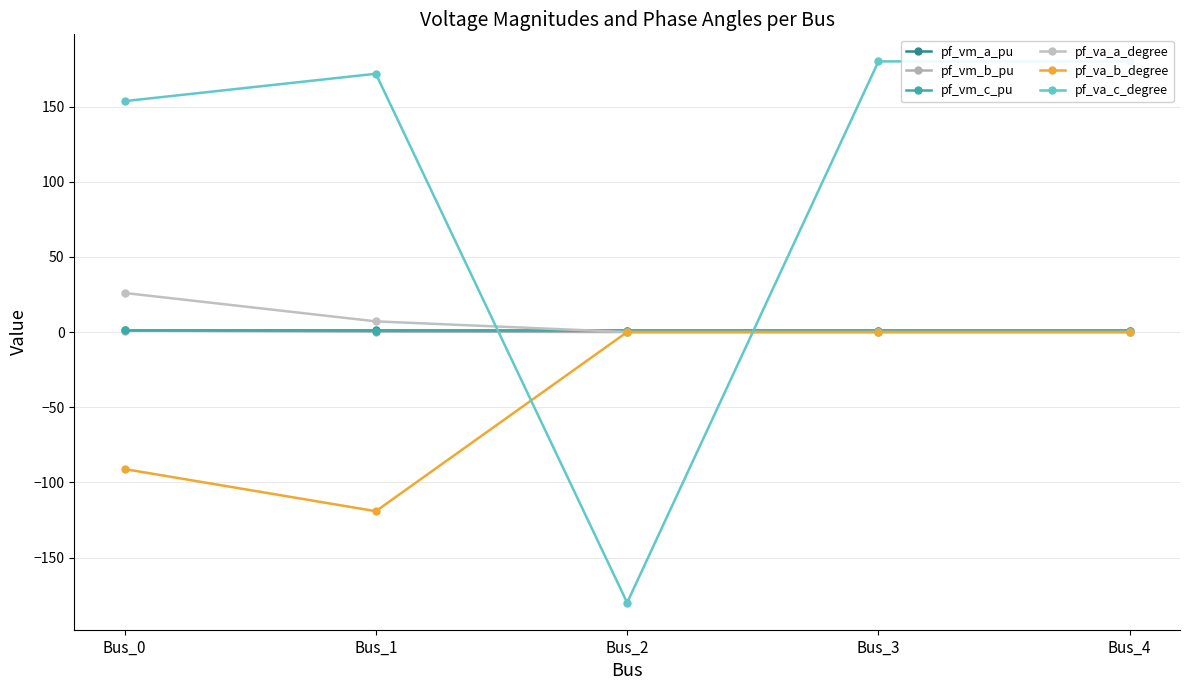

Which series has the largest total across all categories?

pf_va_c_degree